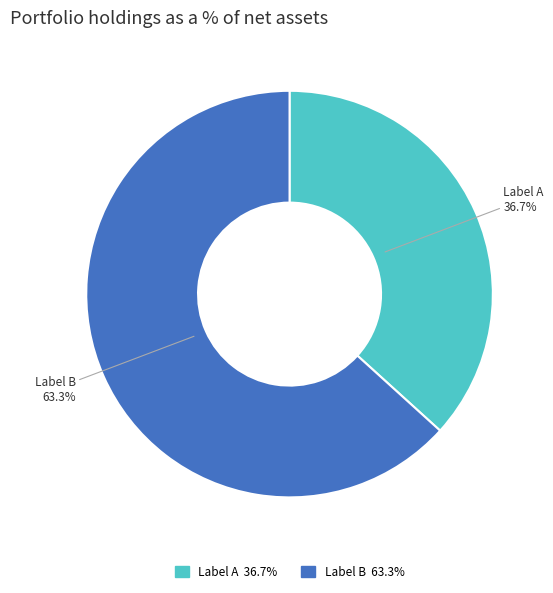

Is there any slice that represents more than half of the pie?

Yes